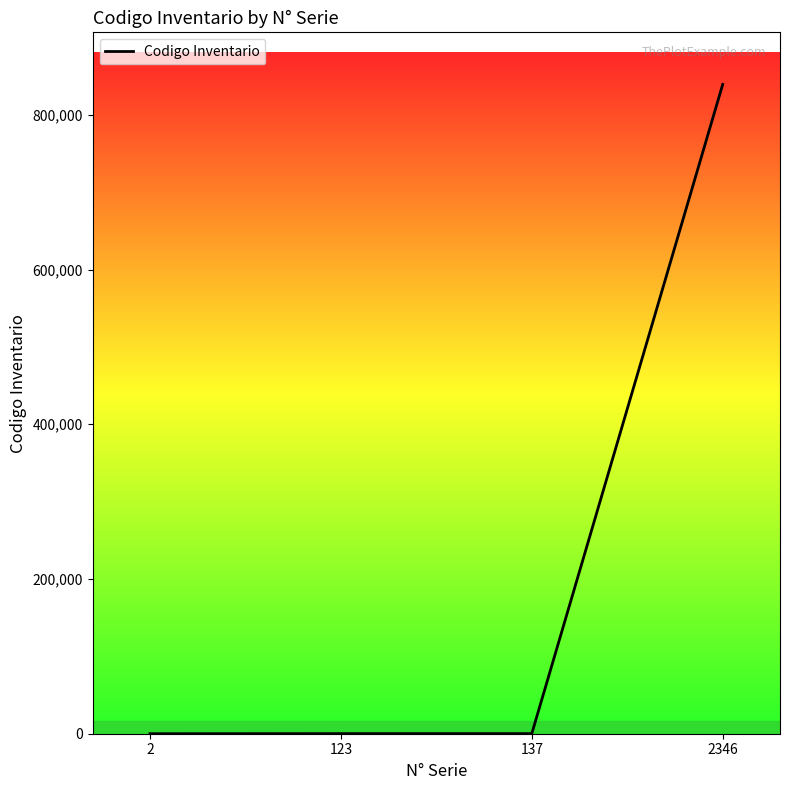

Is it true that the value at 2346 is 282423?

False